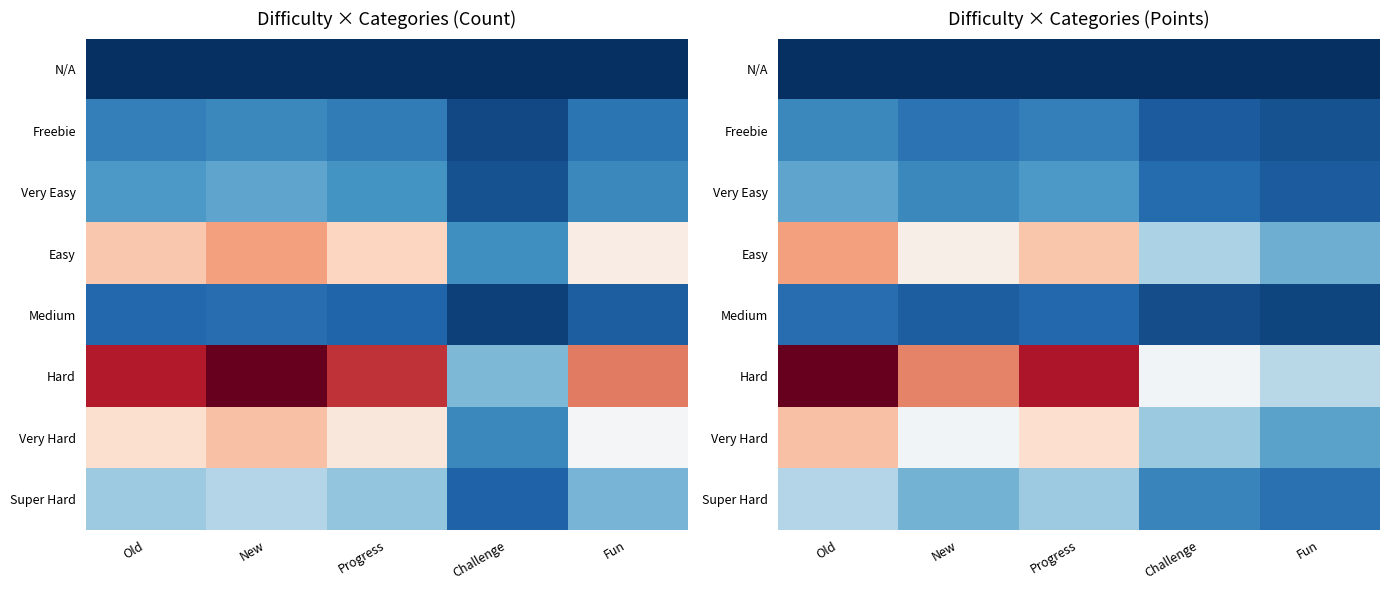

What is the maximum value shown in the chart?

4.9